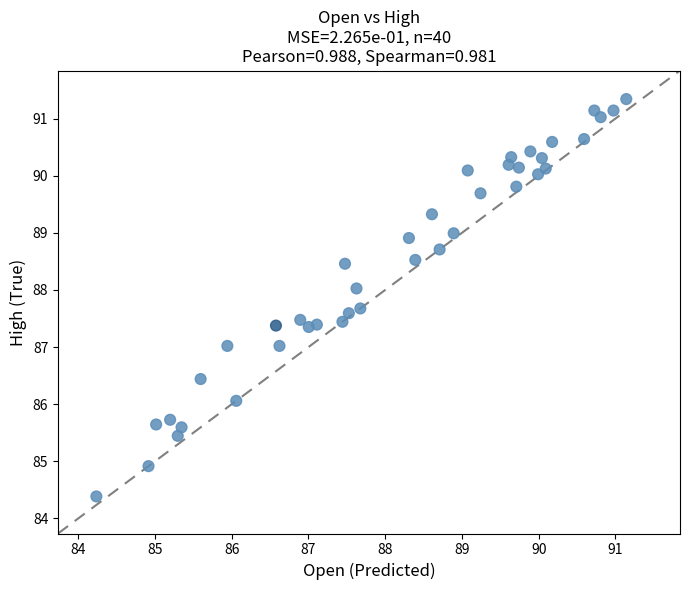

What is the range of X values (max minus min)?

6.9